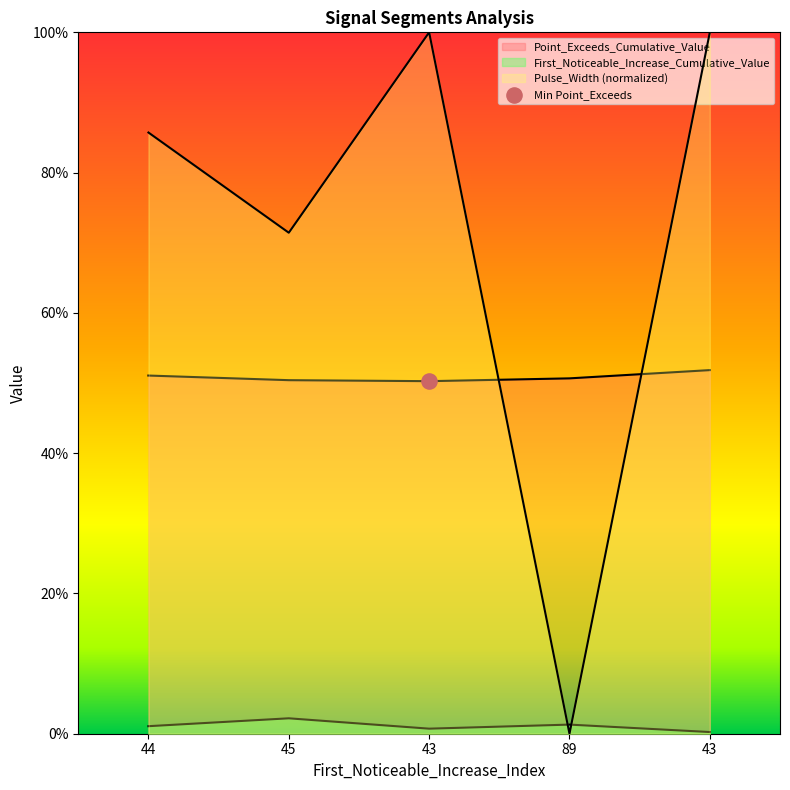

Is the value of Point_Exceeds_Cumulative_Value at 43 greater than the value of Pulse_Width at 43?

No